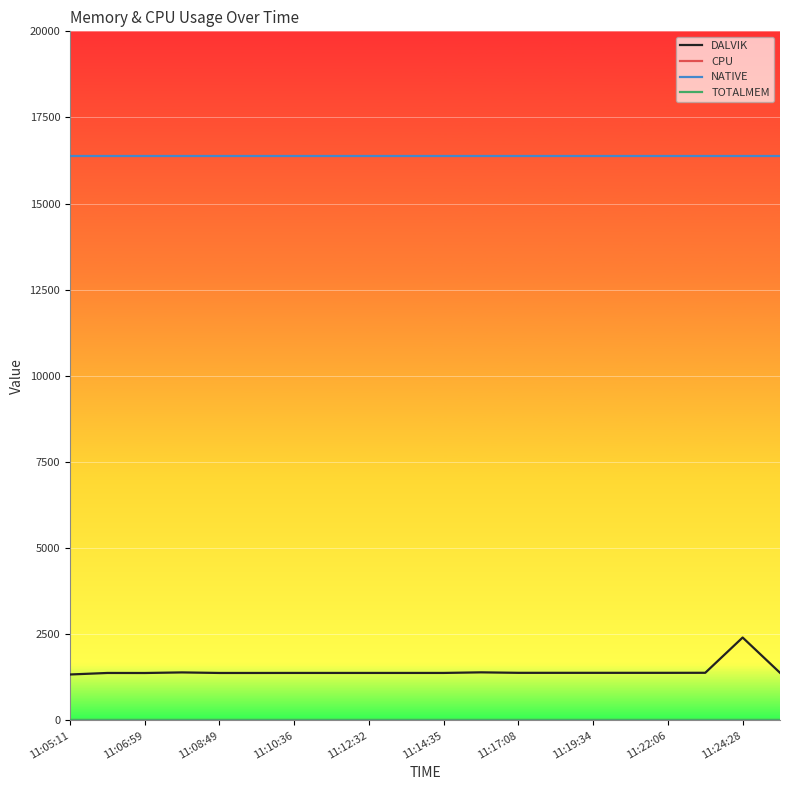

What is the maximum value shown in the chart?

16384